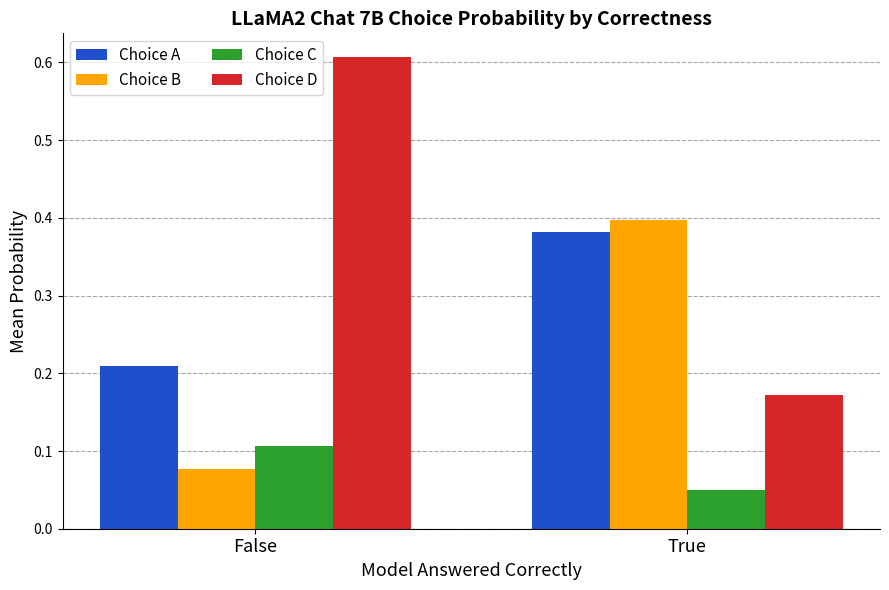

True or false: Choice A has a value of 0.4 at True.

True